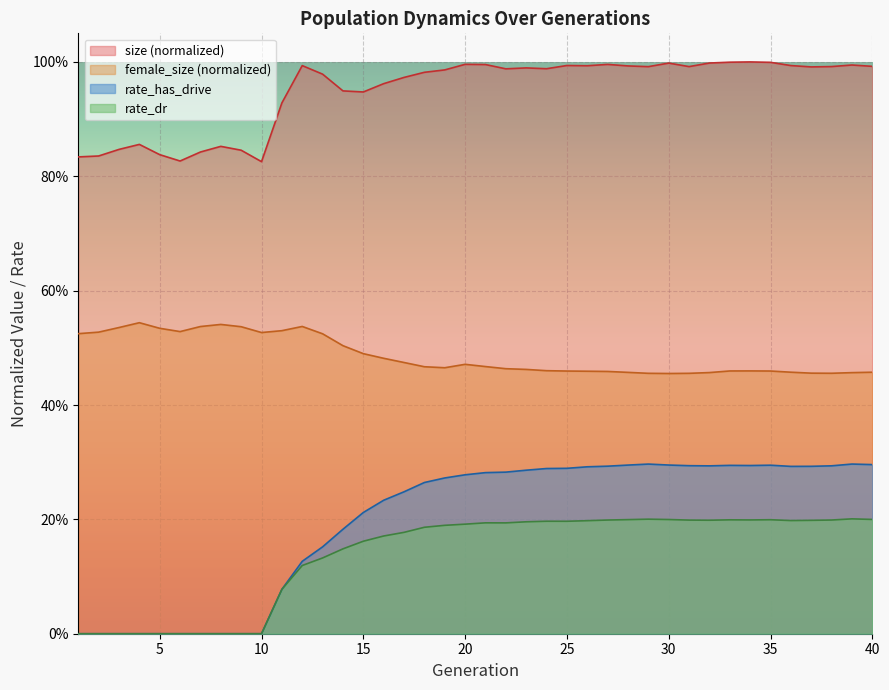

True or false: size and female_size cross at least once.

False